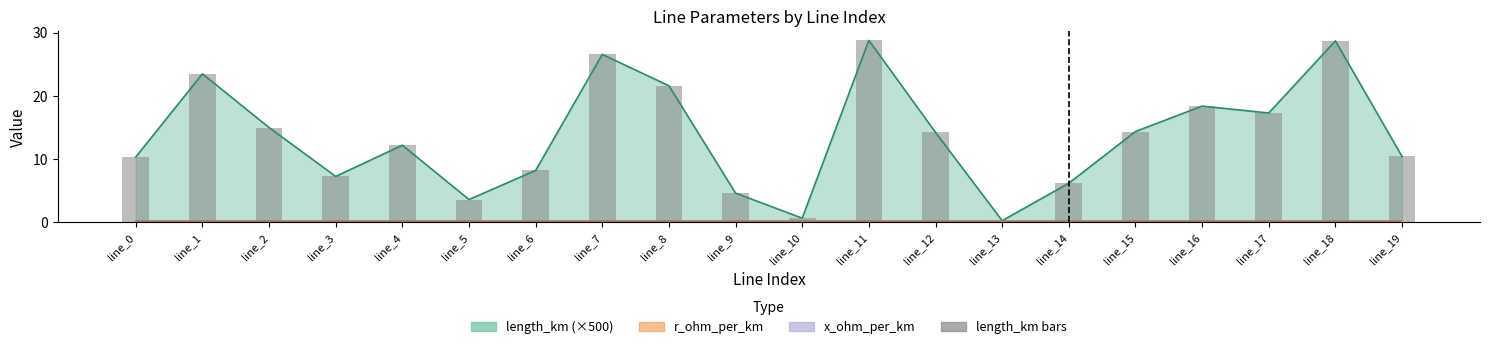

Reading left to right, extract all data points from this chart.

10.3	23.5	15.0	7.3	12.2	3.6	8.2	26.6	21.6	4.6	0.7	28.8	14.2	0.3	6.2	14.4	18.4	17.3	28.7	10.4